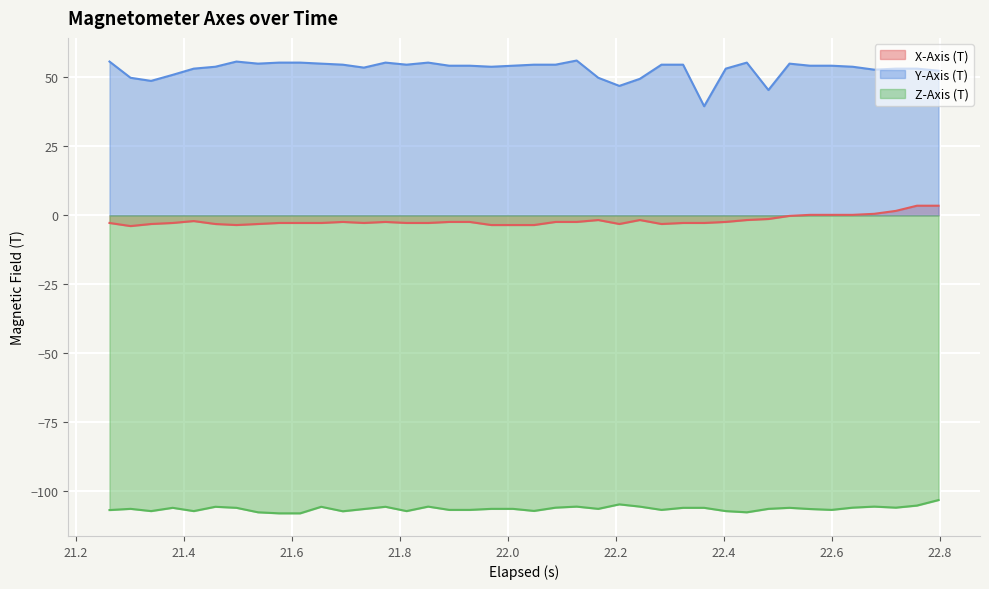

True or false: Y-Axis (T) and Z-Axis (T) intersect in this chart.

False